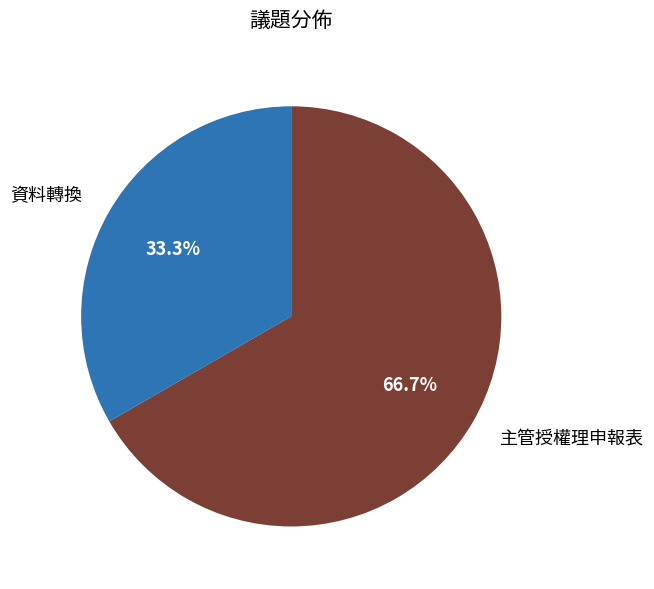

To the nearest percent, what is the combined percentage of 主管授權理申報表 and 資料轉換?

100%